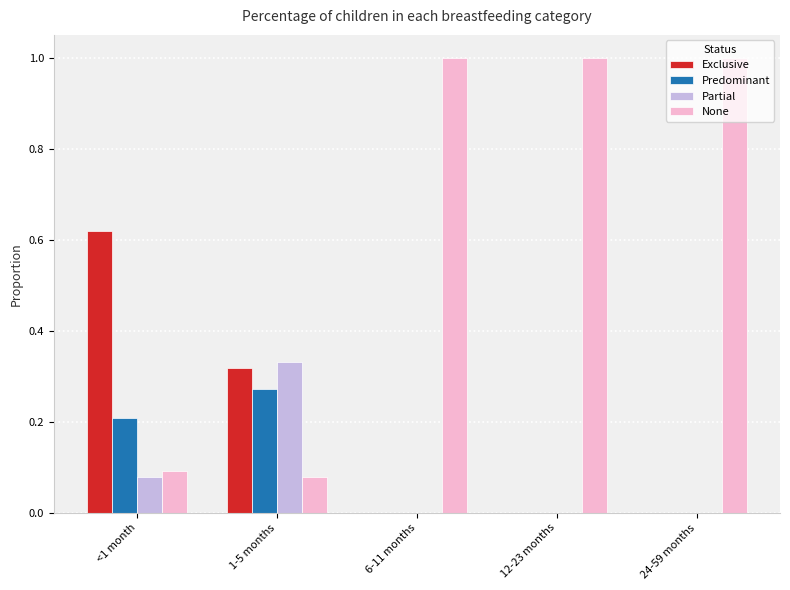

Is it true that Partial equals 0.1 at 24-59 months?

False